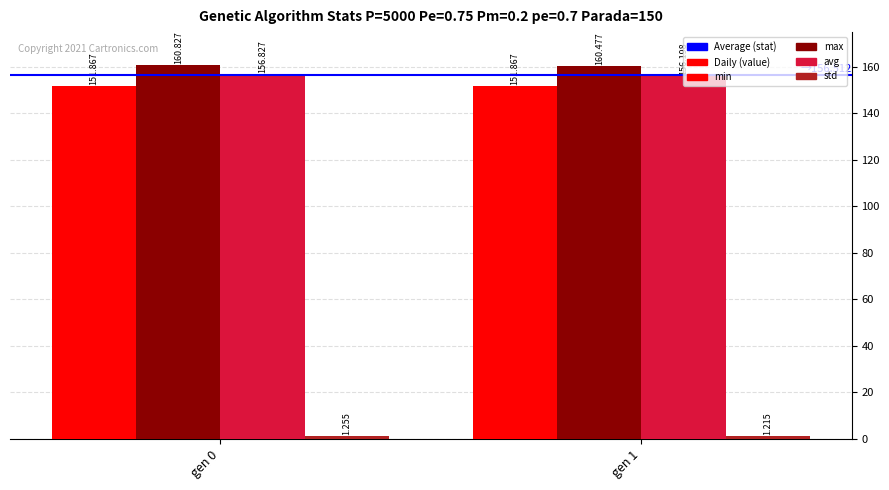

What is the minimum value for min?

151.9